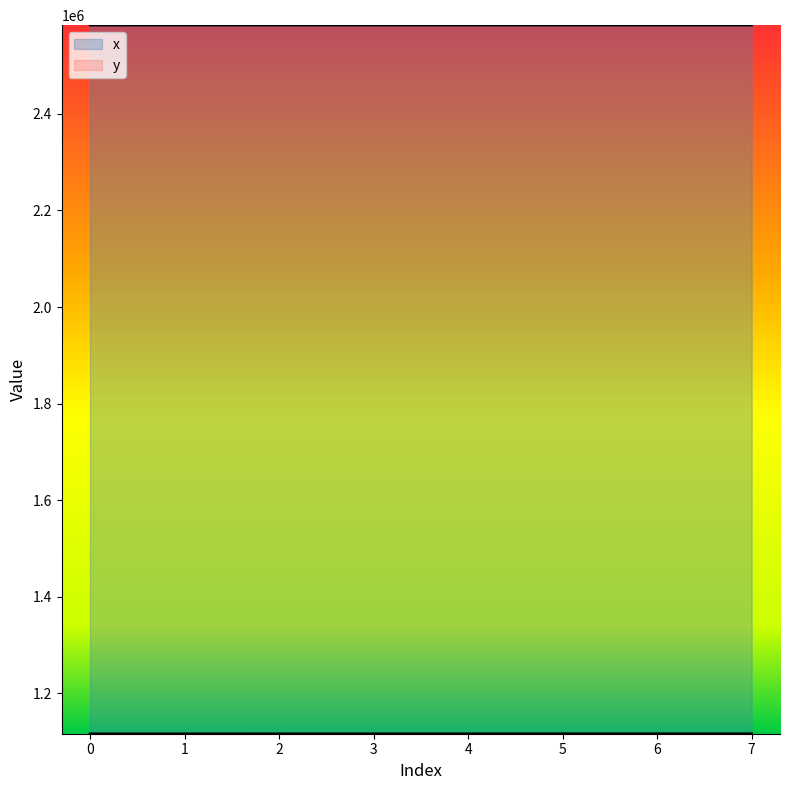

What is the difference between the highest and lowest values at 4?

1466889.4